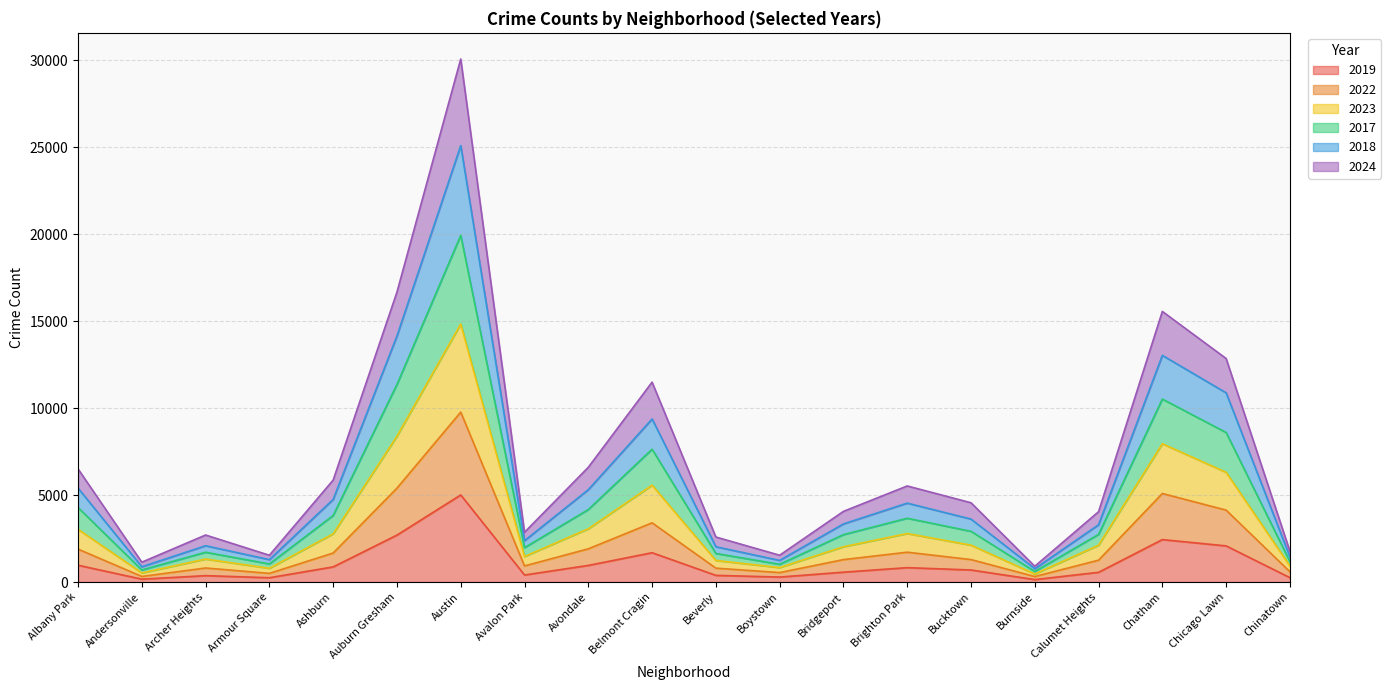

How many lines are shown in the chart?

6